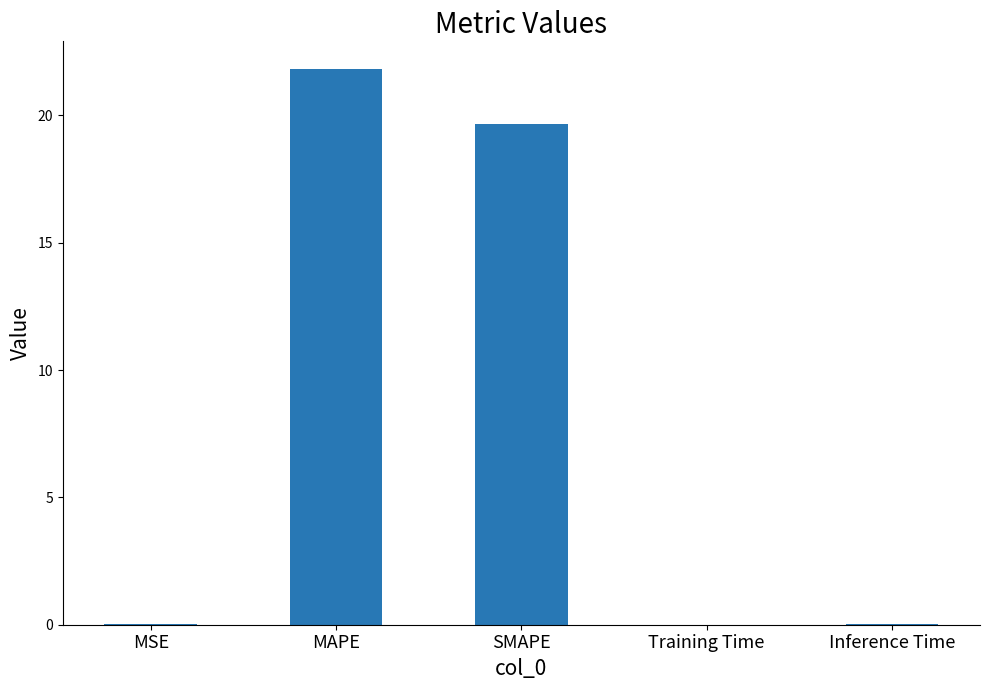

How many data points does each series have?

5